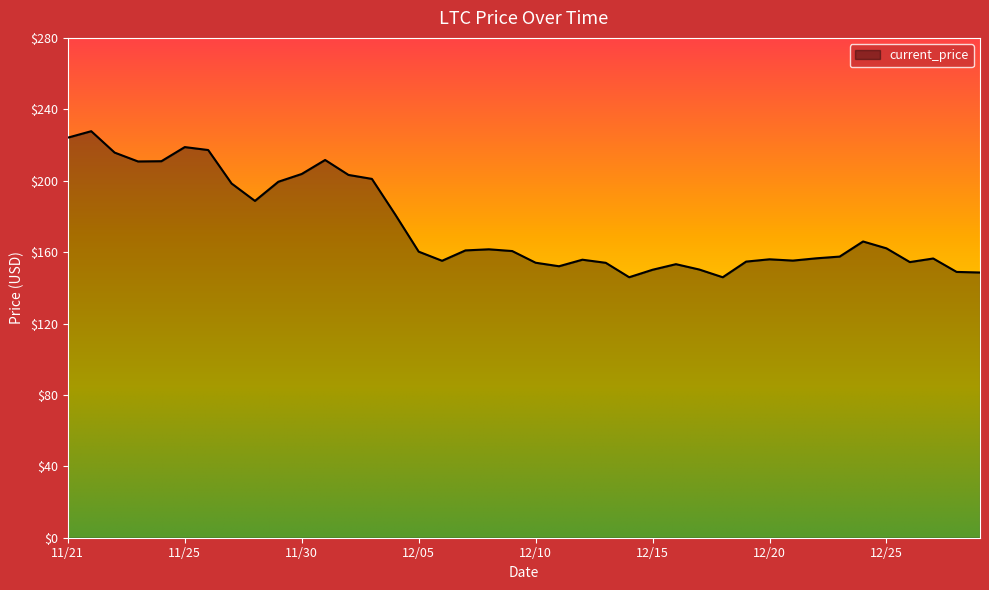

Does the chart display data point markers on the line(s)?

No